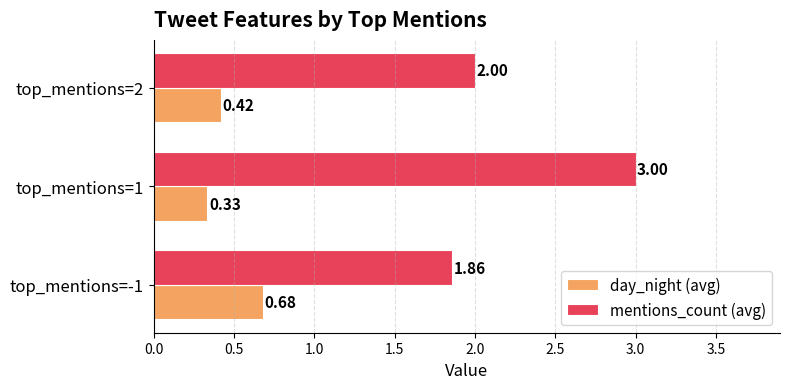

At top_mentions=2, list the series in order from largest to smallest.

mentions_count (avg), day_night (avg)